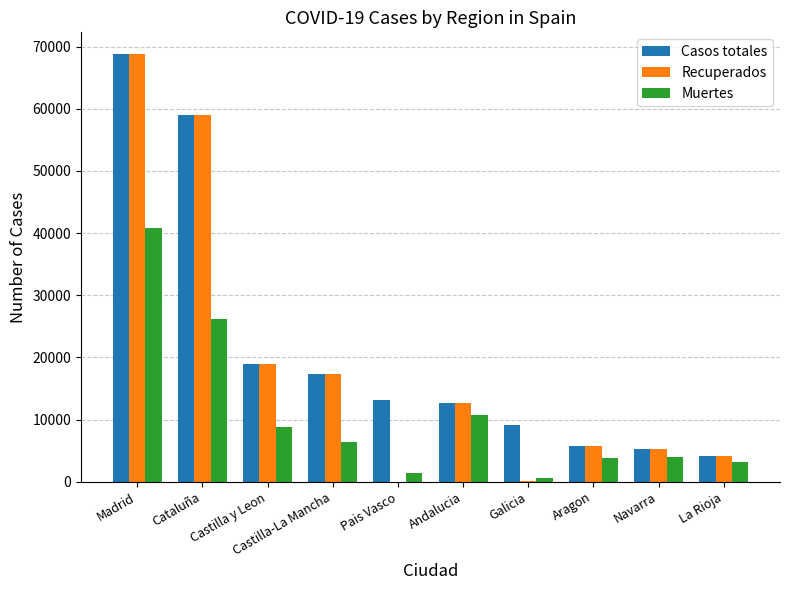

Which series has the largest total across all categories?

Casos totales